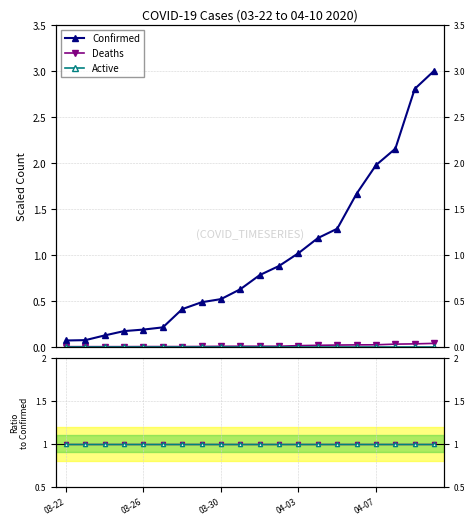

Which category has the highest value across all series?

19